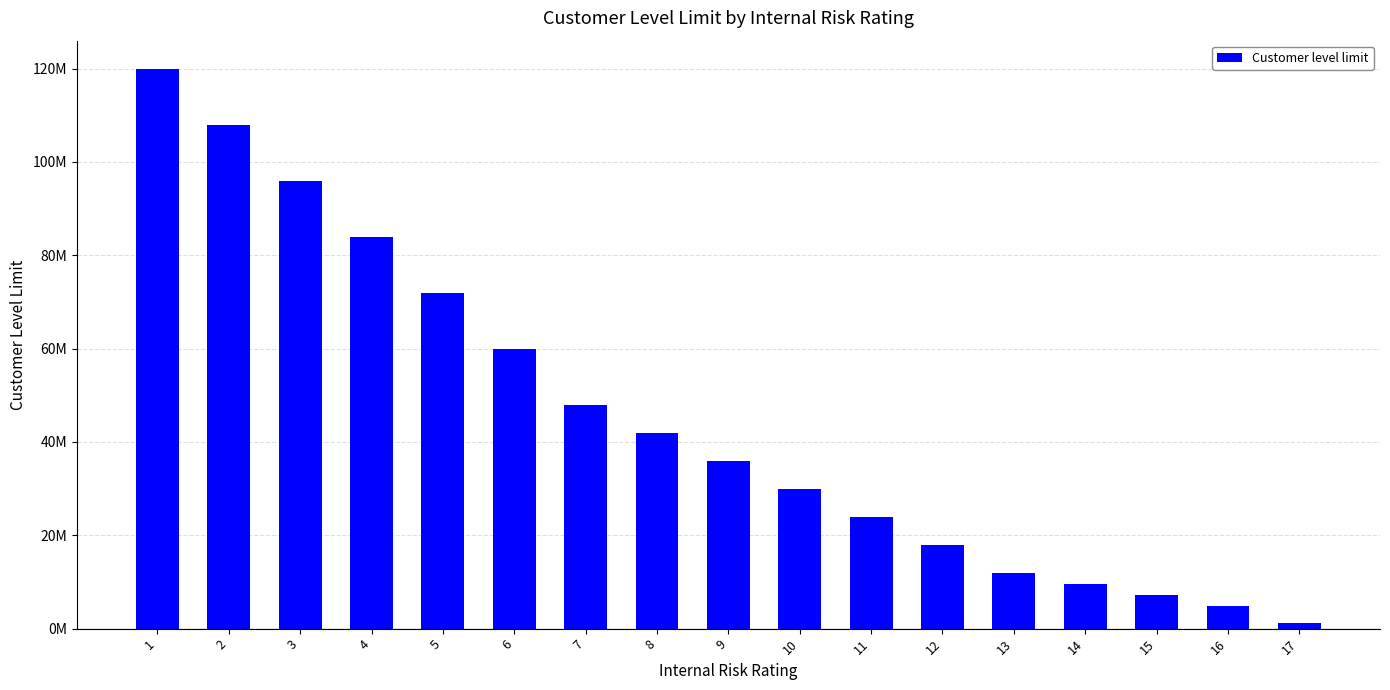

Reading left to right, extract all data points from this chart.

120000000	108000000	96000000	84000000	72000000	60000000	48000000	42000000	36000000	30000000	24000000	18000000	12000000	9600000	7200000	4800000	1200000